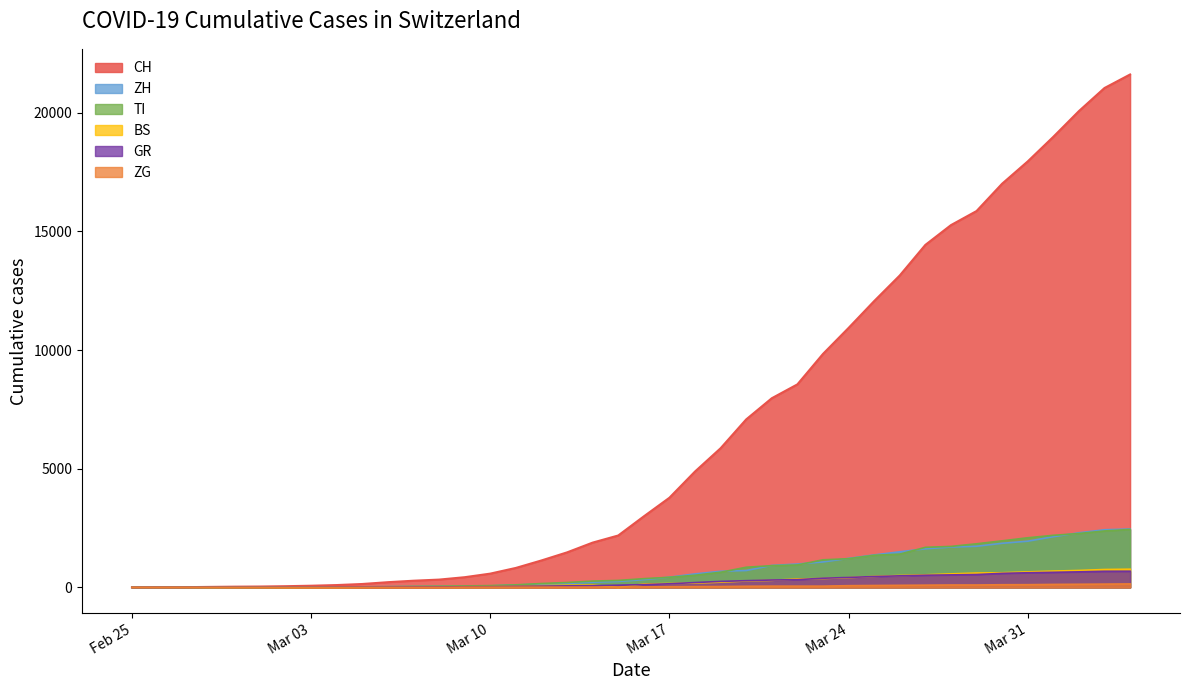

Reading left to right, what are all the values shown in this chart?

CH: 0	4	8	20	30	36	50	70	98	143	219	281	328	429	580	820	1135	1475	1887	2187	2993	3778	4883	5864	7080	7972	8556	9839	10935	12066	13146	14434	15268	15861	17014	17953	18990	20074	21047	21617
ZH: 0	0	2	2	6	7	10	13	15	23	29	34	40	49	62	101	140	163	218	250	326	429	568	679	711	925	984	1073	1221	1368	1500	1627	1701	1733	1859	1947	2136	2300	2428	2461
TI: 0	1	1	1	2	2	4	8	13	25	28	41	49	61	75	108	163	206	265	293	368	426	511	638	849	916	945	1162	1209	1354	1401	1688	1727	1837	1962	2091	2195	2271	2377	2442
BS: 0	0	1	1	1	1	1	3	3	8	15	21	24	28	33	49	73	92	100	0	143	164	181	220	270	297	356	374	410	462	501	530	569	605	617	653	687	714	754	767
GR: 0	2	2	6	6	6	9	10	13	15	16	18	19	28	32	44	53	65	73	93	118	152	204	252	283	311	327	386	419	458	487	513	527	542	591	617	635	655	678	680
ZG: 0	0	0	1	0	0	0	1	1	2	3	3	3	10	10	11	11	11	13	13	20	29	33	37	48	53	53	53	72	80	87	94	101	101	112	114	125	131	138	146